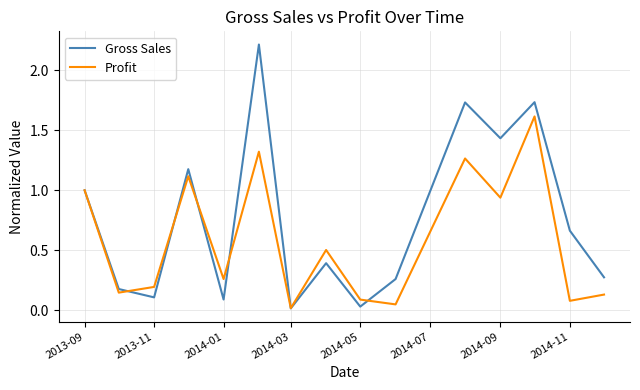

How many series are shown in this chart?

2